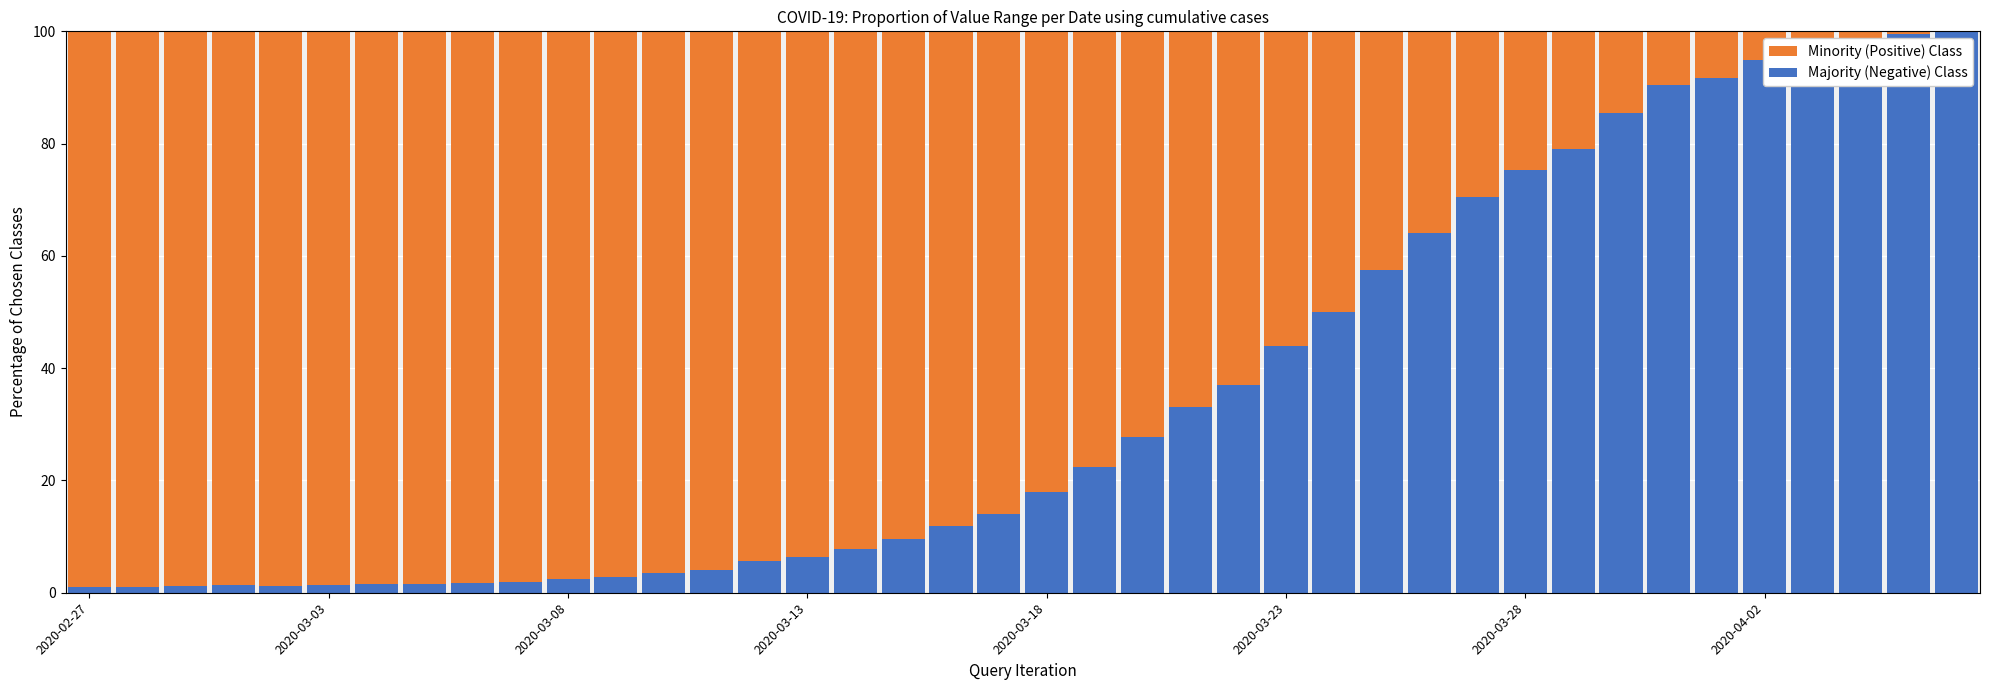

What is the difference between the maximum and second lowest values in the Majority (Negative) Class series?

98.9